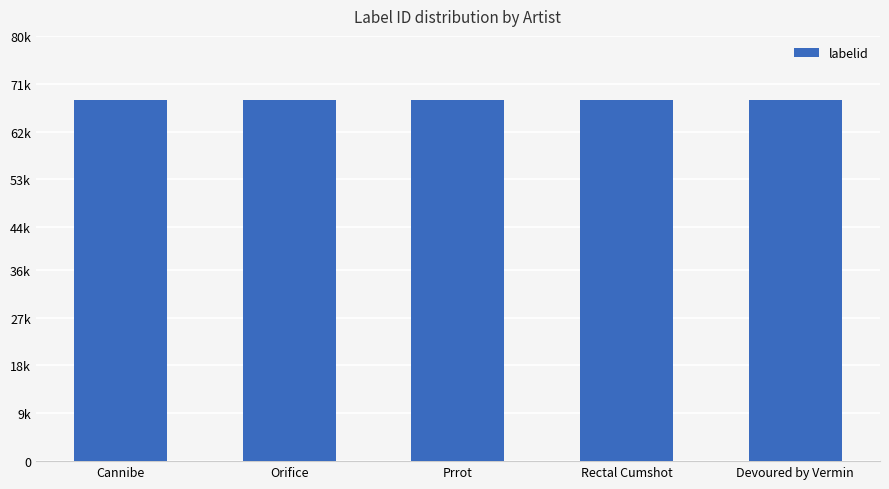

Which has a higher value, Orifice or Prrot?

Orifice